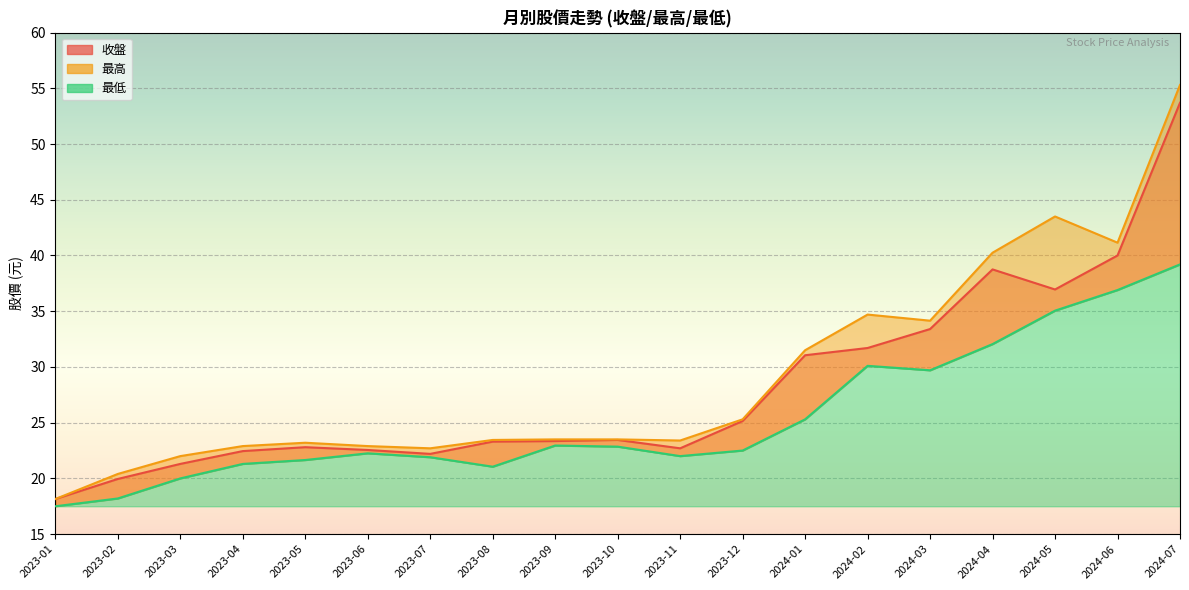

How many lines are shown in the chart?

3